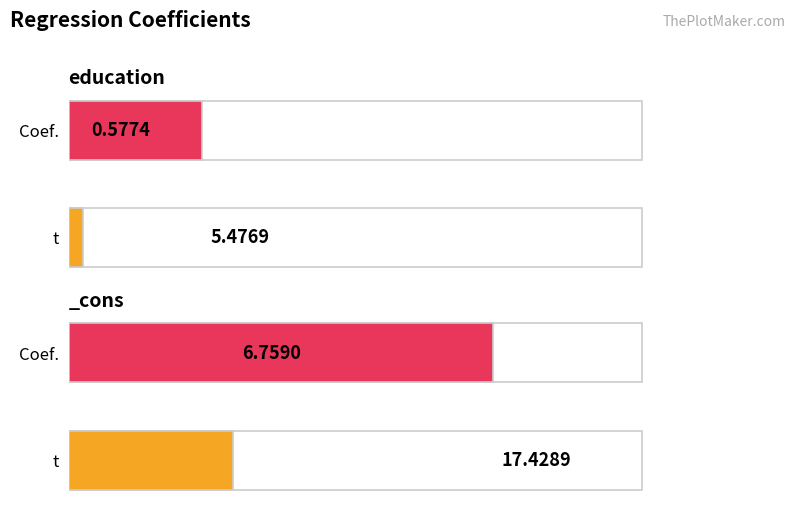

Reading left to right, what are all the values shown in this chart?

Coef.: education=0.6	_cons=6.8
t: education=5.5	_cons=17.4